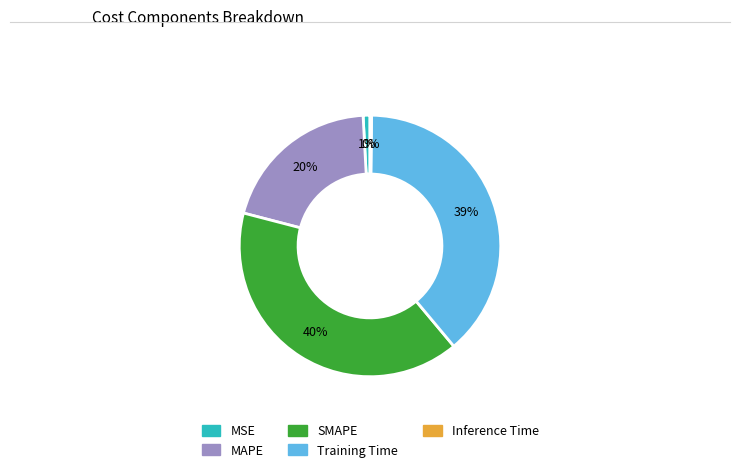

True or false: MSE accounts for 6% of the total.

False